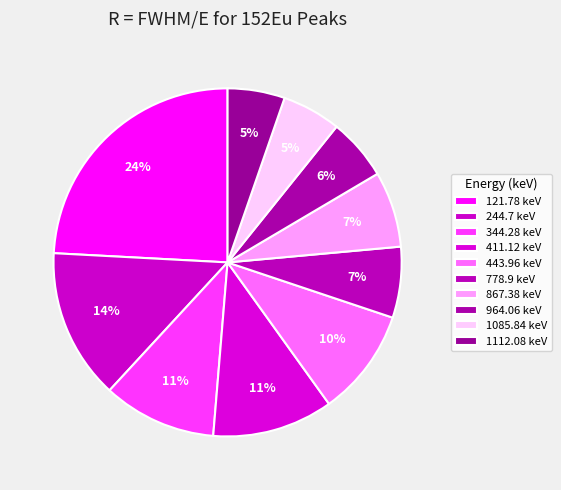

Count the number of slices in the pie.

10